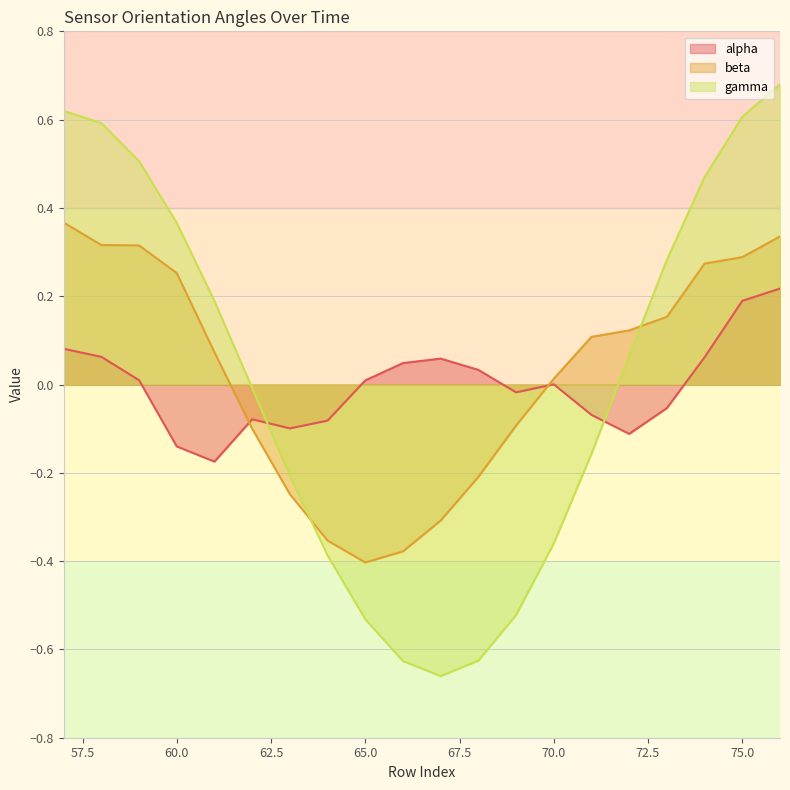

At how many categories does at least one series exceed 0?

16